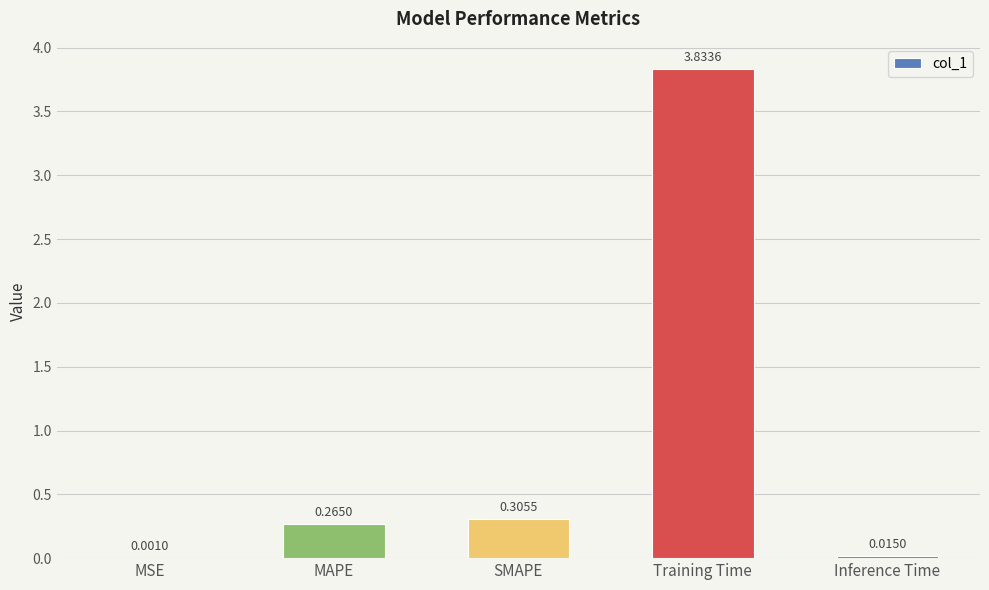

Which has a higher value, MAPE or Inference Time?

MAPE